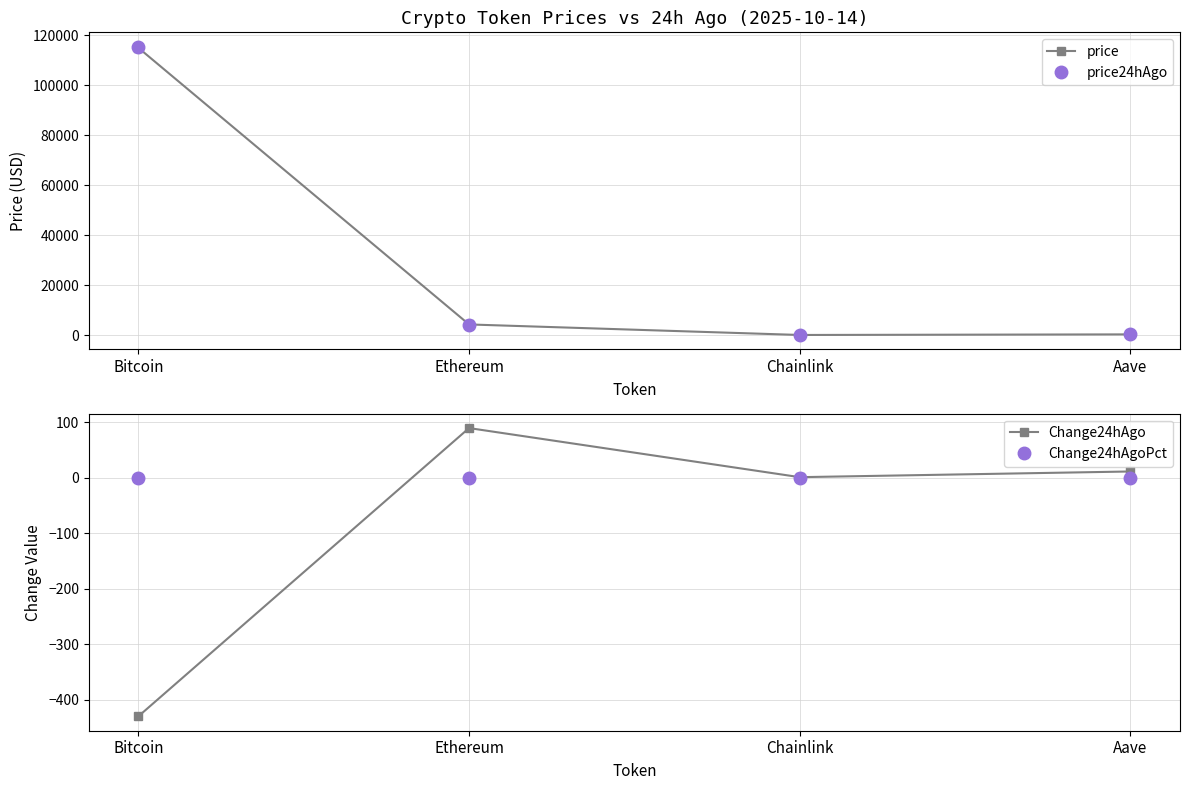

Which series has the largest range (max minus min)?

price24hAgo